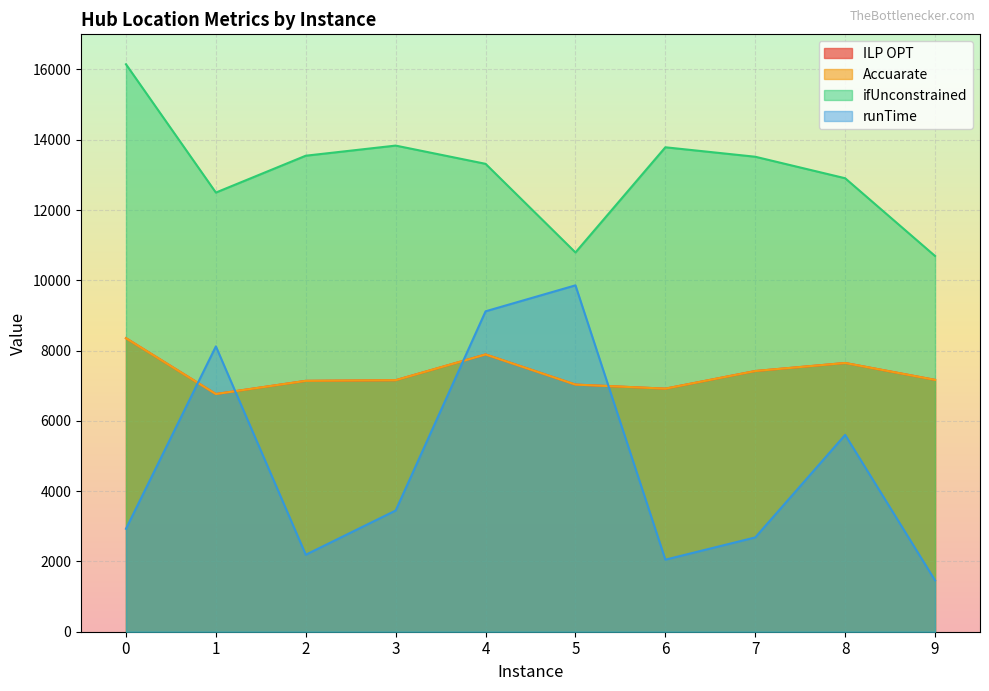

What is the value of the runTime point at the 4th from the left?

3449.3